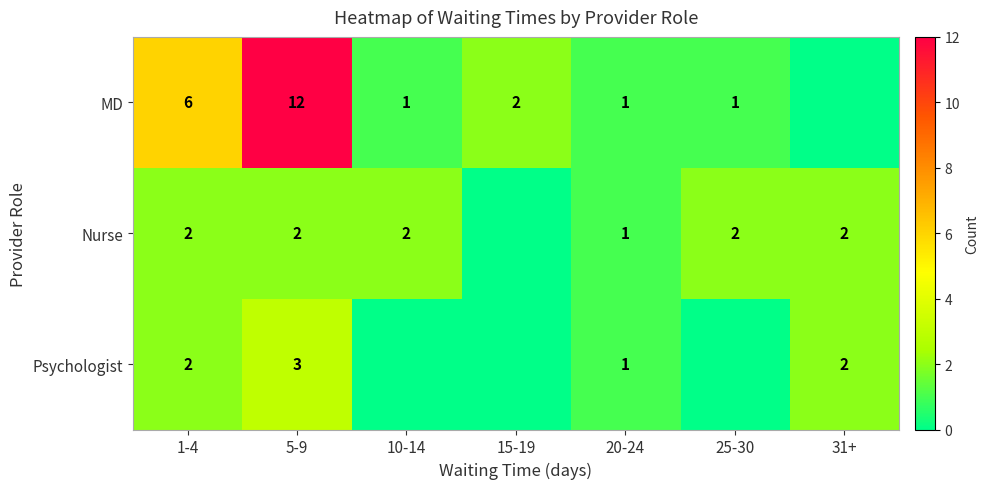

True or false: MD has a value of 1 at 25-30.

True